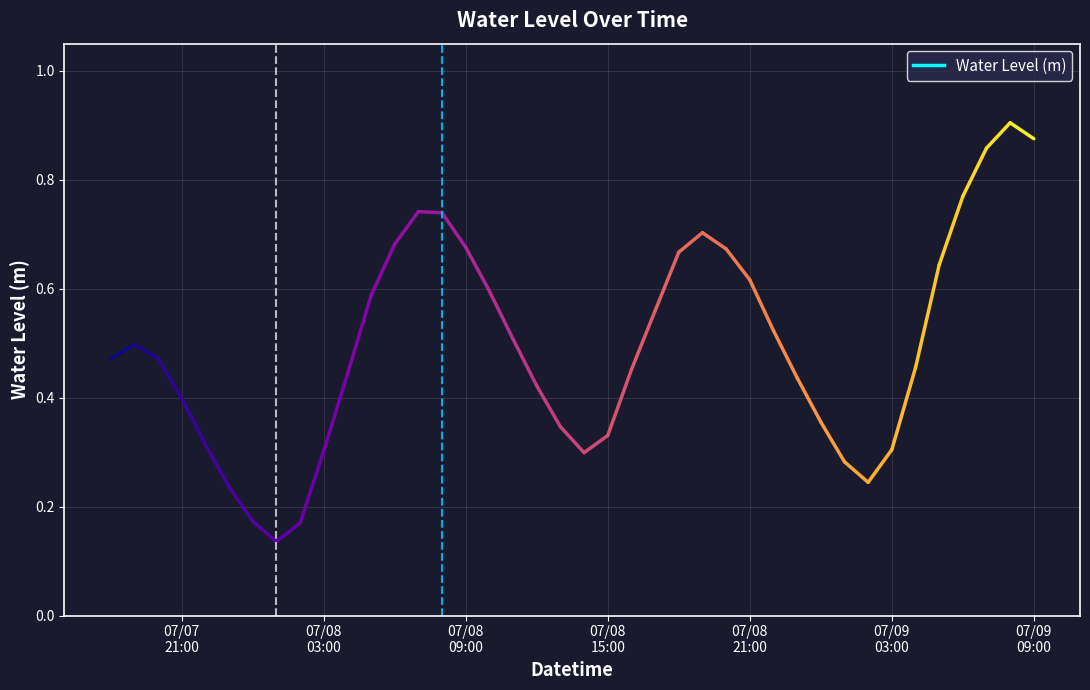

How many lines are shown in the chart?

1